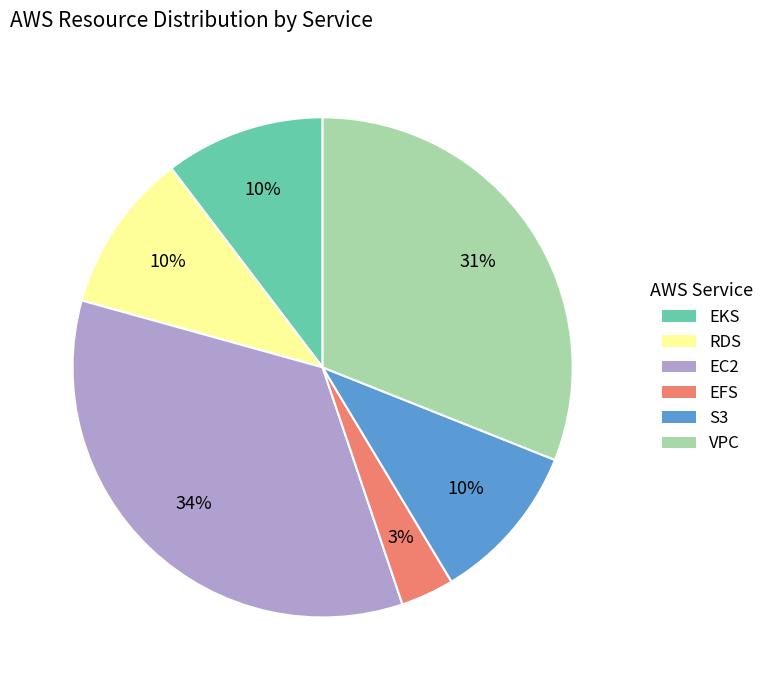

To the nearest percent, what is the average slice percentage?

17%